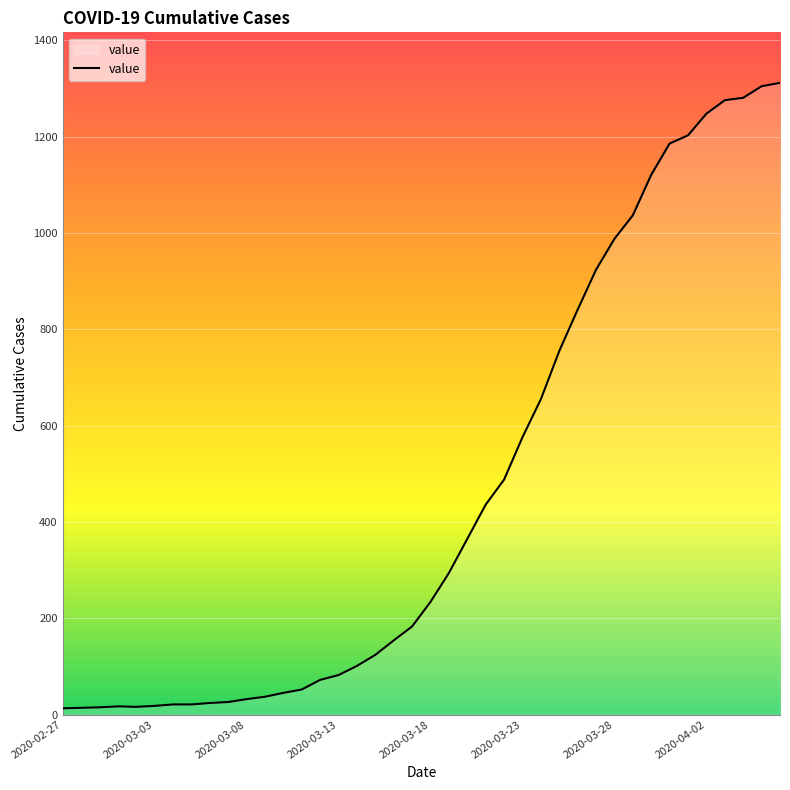

What is the greatest value displayed?

1312